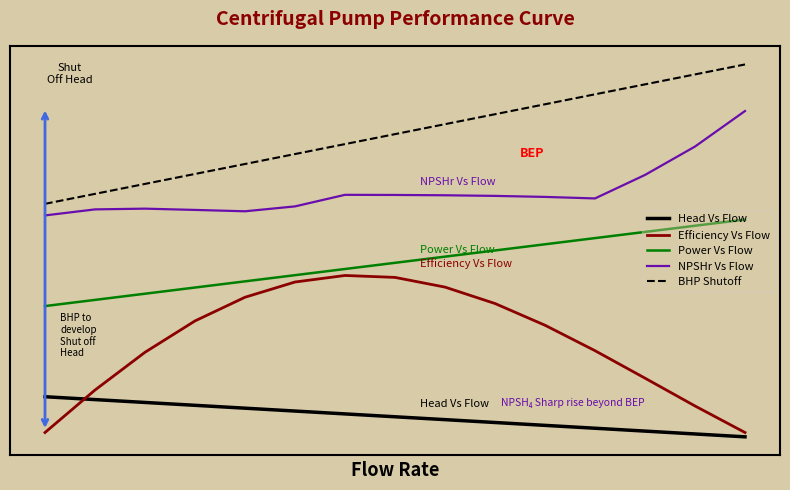

What is the value of the NPSHr Vs Flow point at the 10th from the left?

57.3